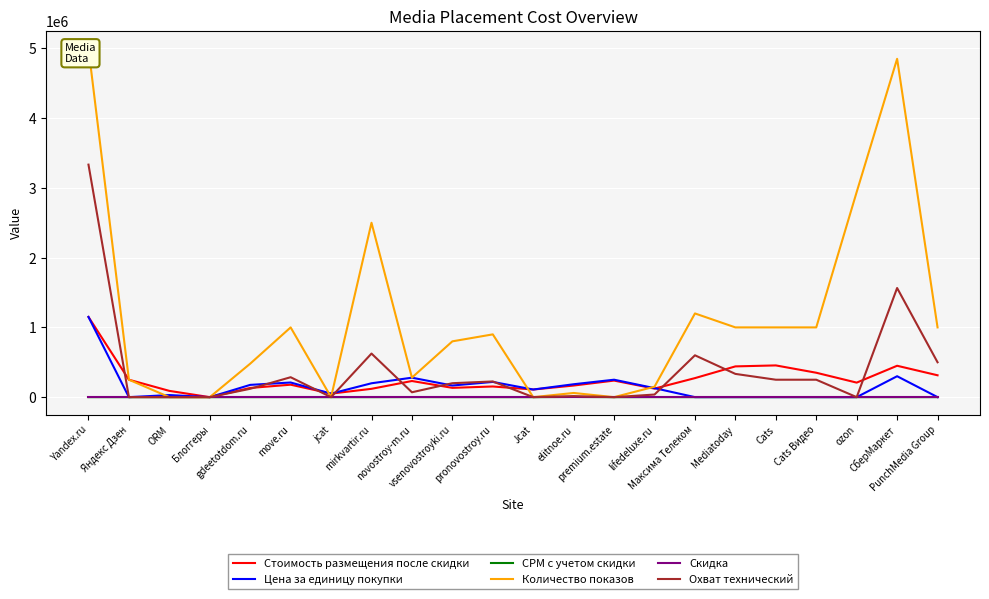

True or false: Количество показов and CPM с учетом скидки intersect in this chart.

False